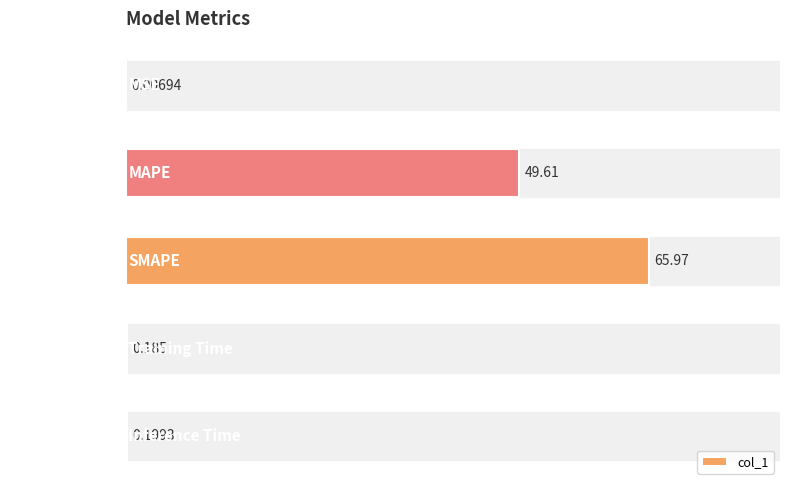

Where is the data nearest to the value 32?

MAPE